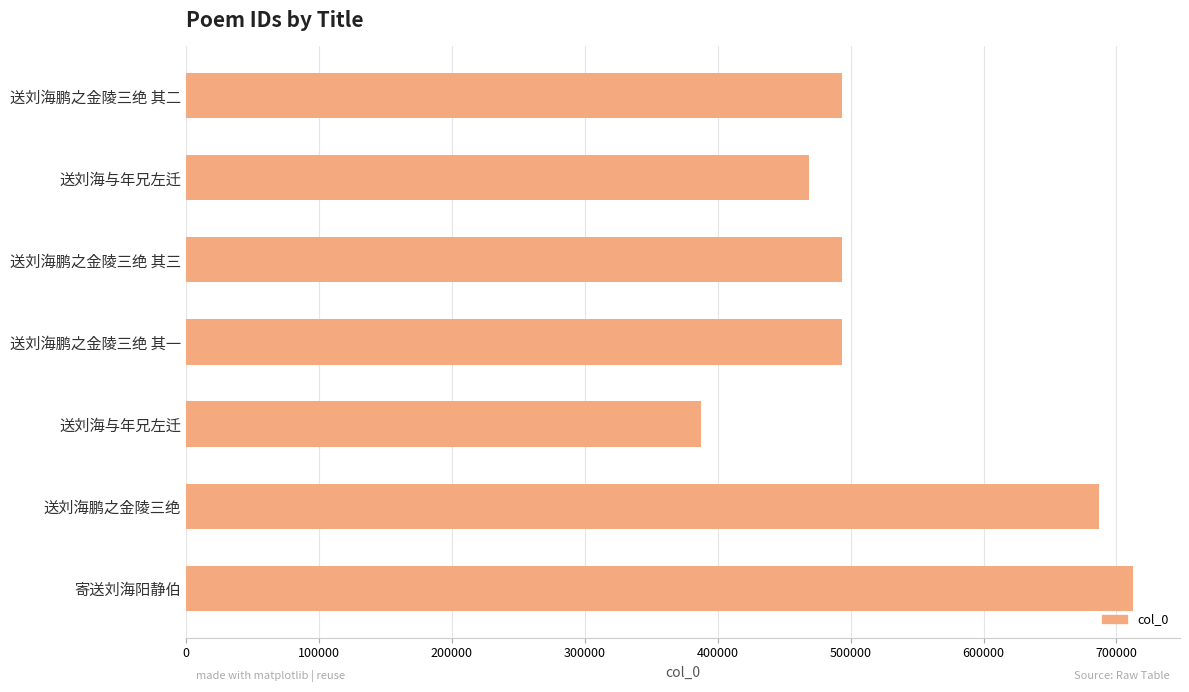

How many distinct data groups are displayed?

1